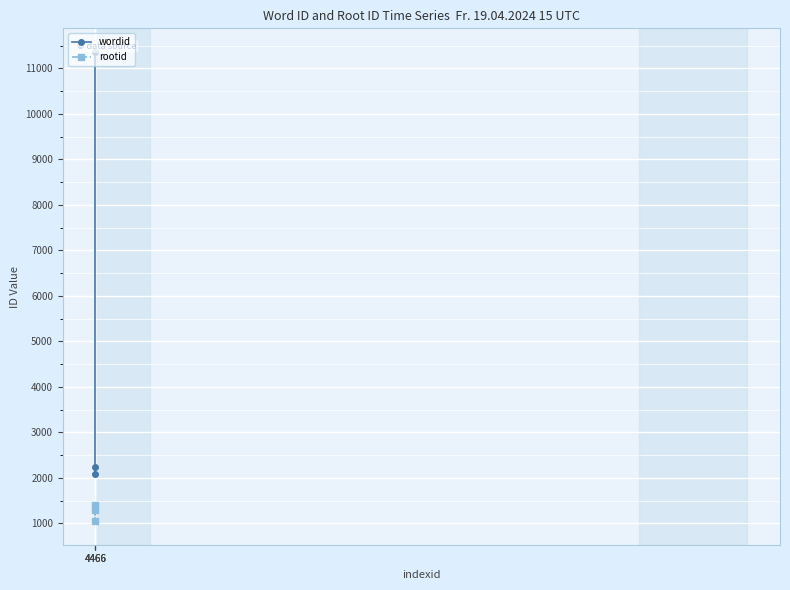

What is the difference between the highest and lowest values at 4466?

791